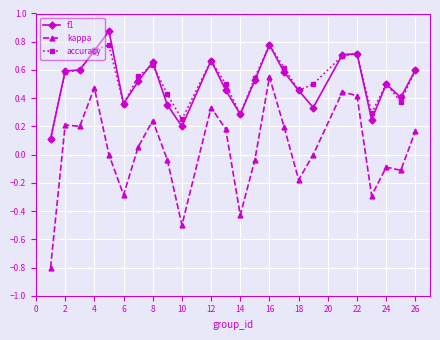

Which series has the widest spread of values?

kappa